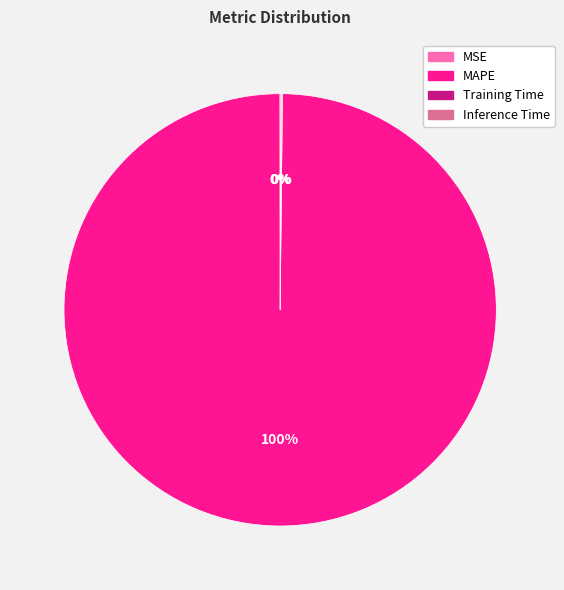

To the nearest percent, what is the difference between the largest and smallest slice percentages?

100%